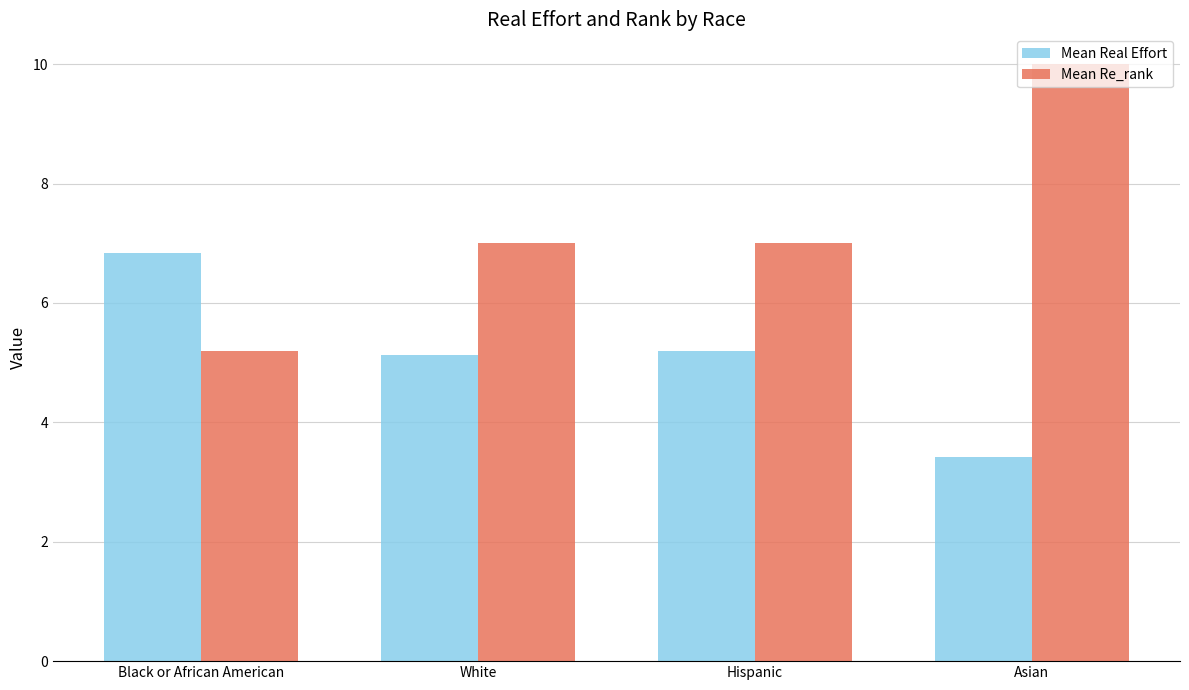

What is the minimum value for Mean Real Effort?

3.4